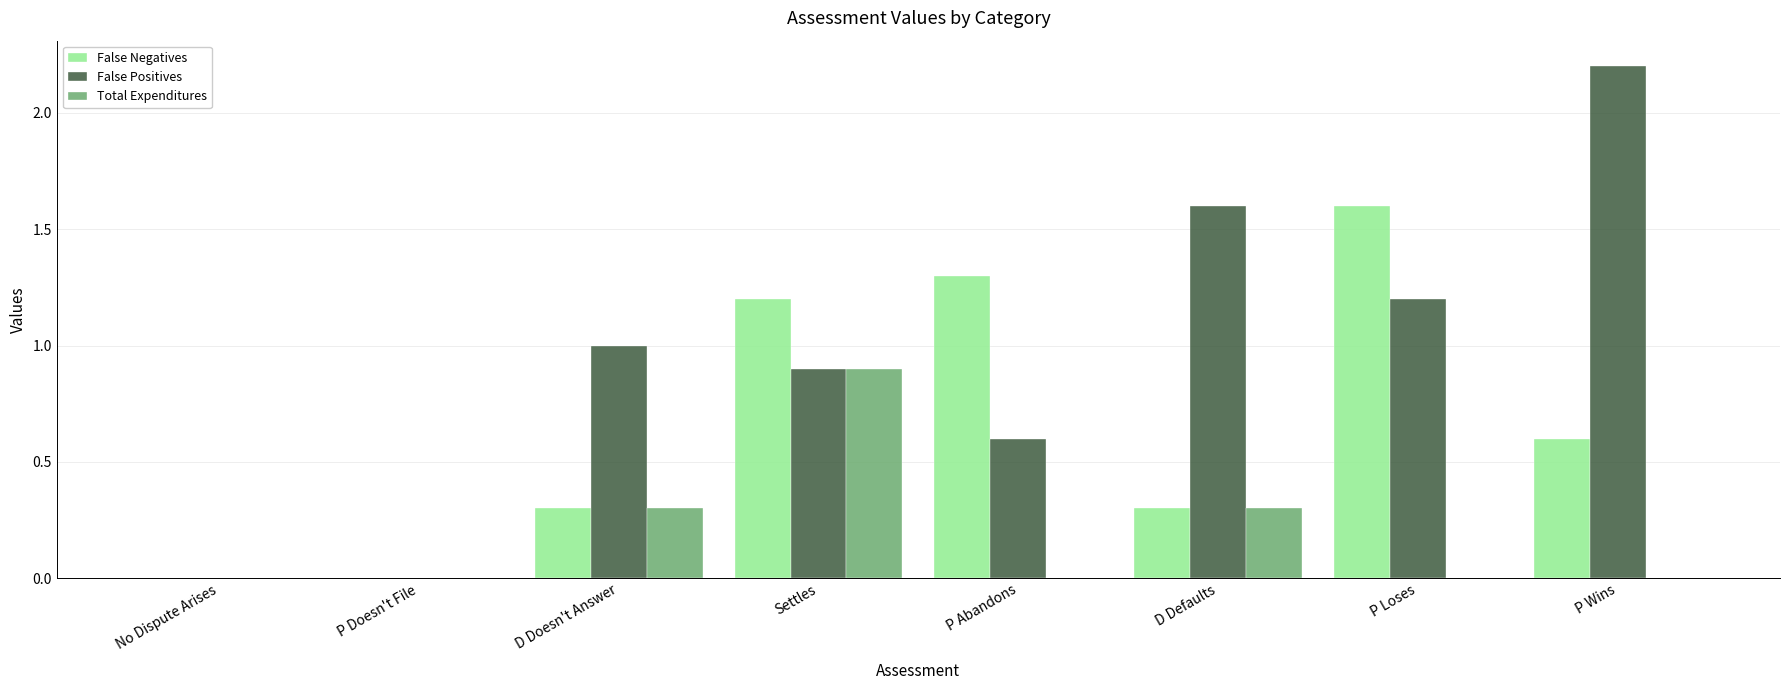

What is the greatest value displayed?

2.2